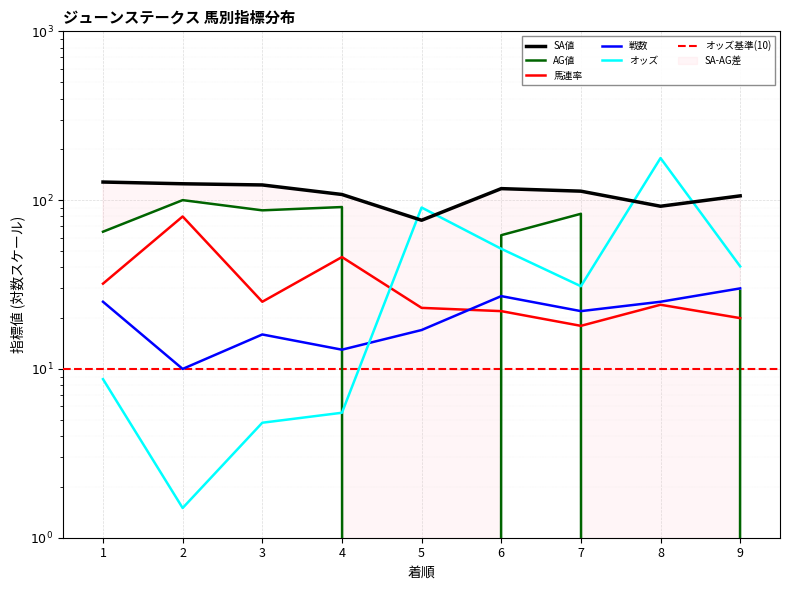

What is the maximum value for 馬連率?

80.0